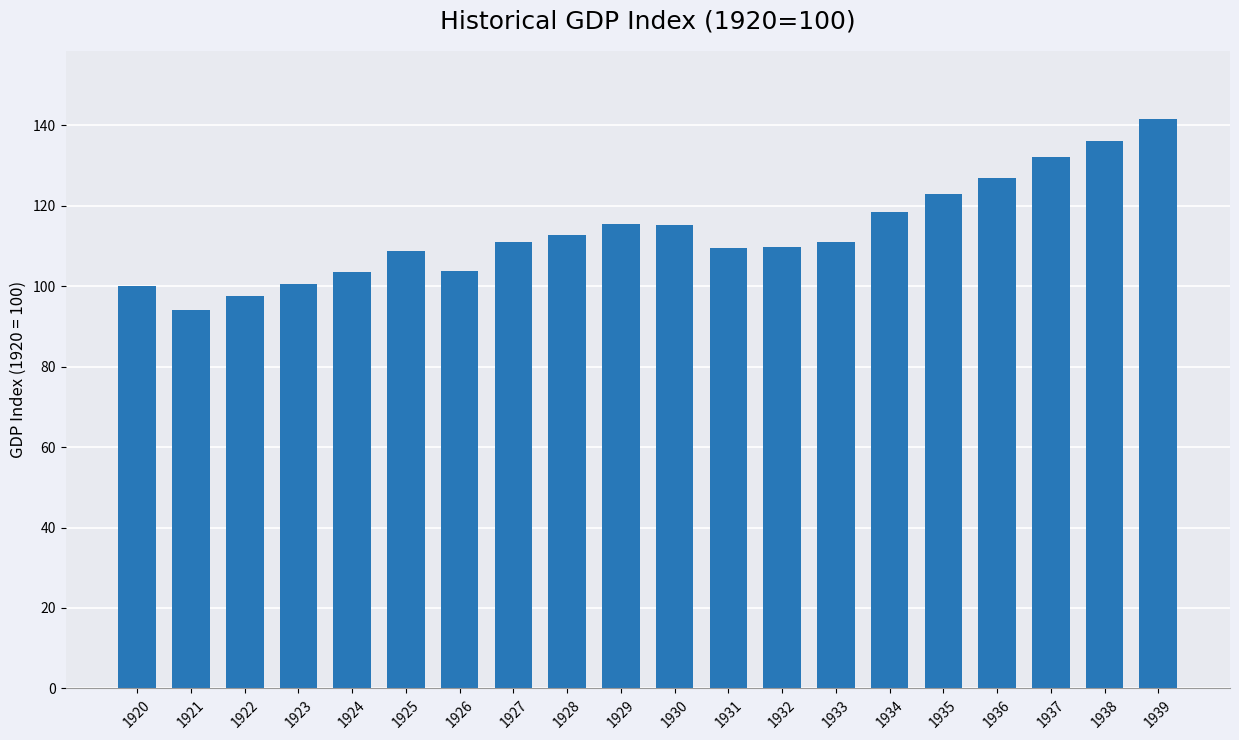

What is the sum of the values at 1921 and 1920?

194.2